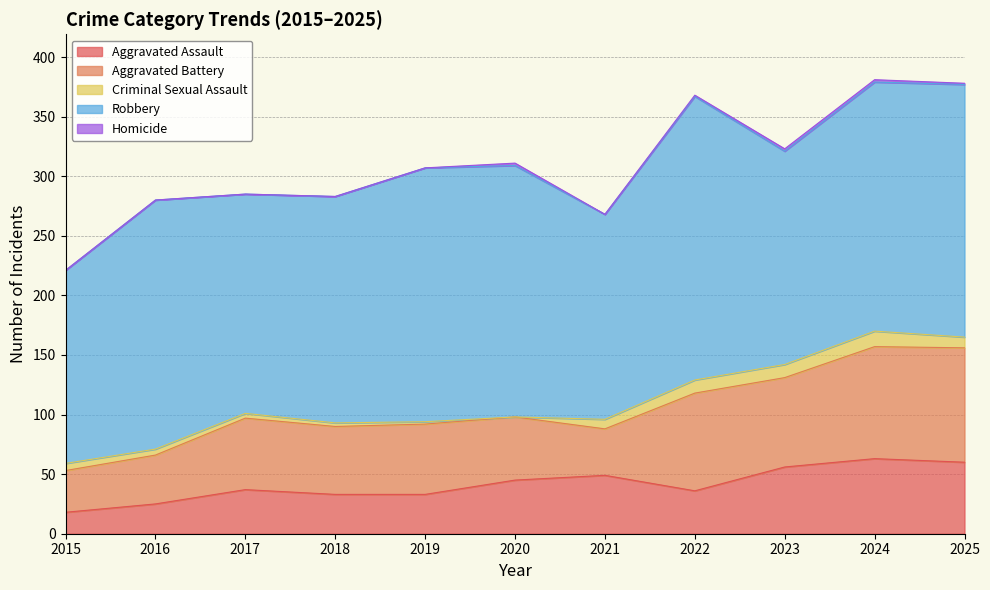

List the series in order of their peak value, highest first.

Robbery, Aggravated Battery, Aggravated Assault, Criminal Sexual Assault, Homicide